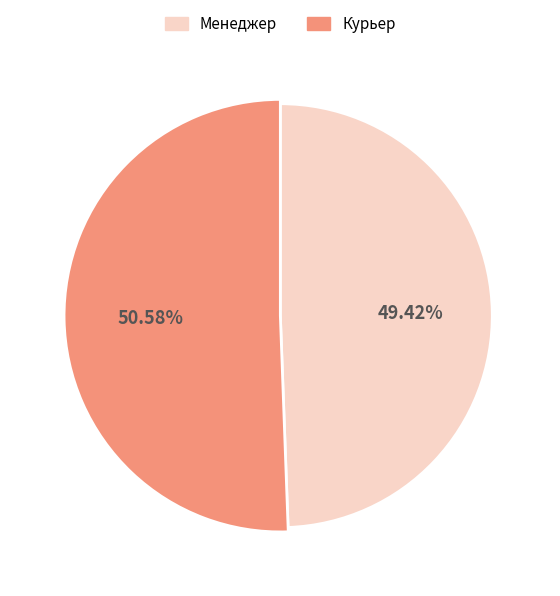

True or false: Менеджер accounts for 55% of the total.

False